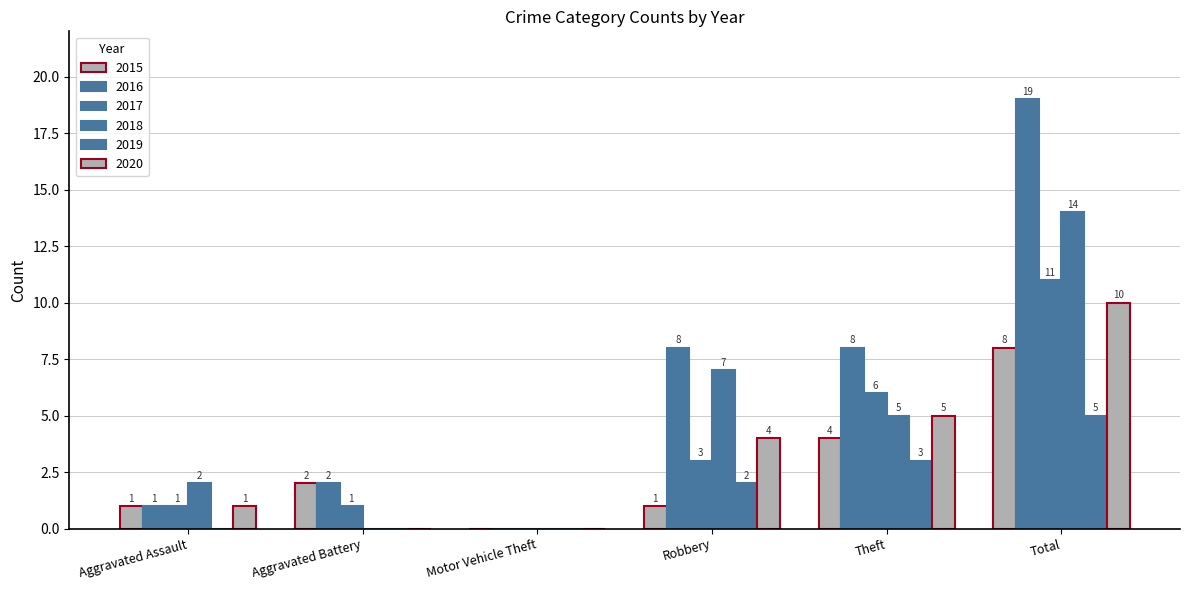

Are the bars horizontal?

No